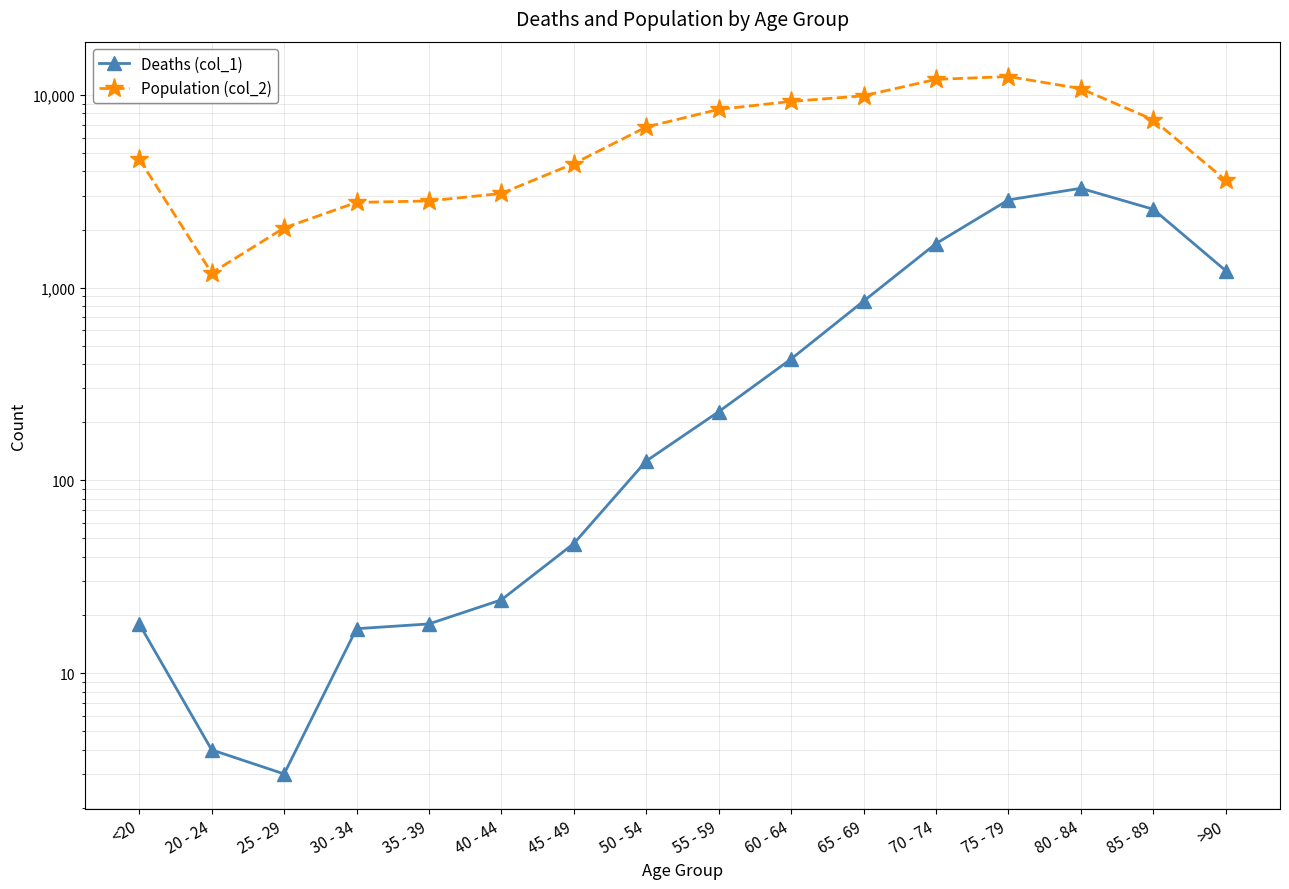

How many lines are shown in the chart?

2